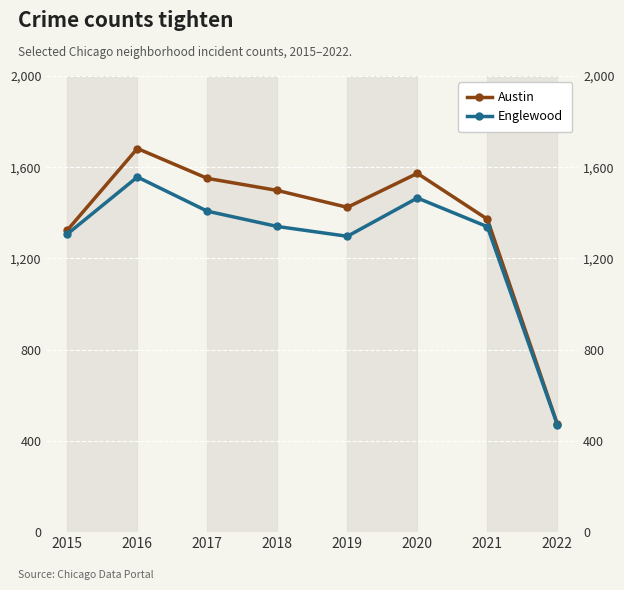

Is it true that Englewood equals 1307 at 2015?

True